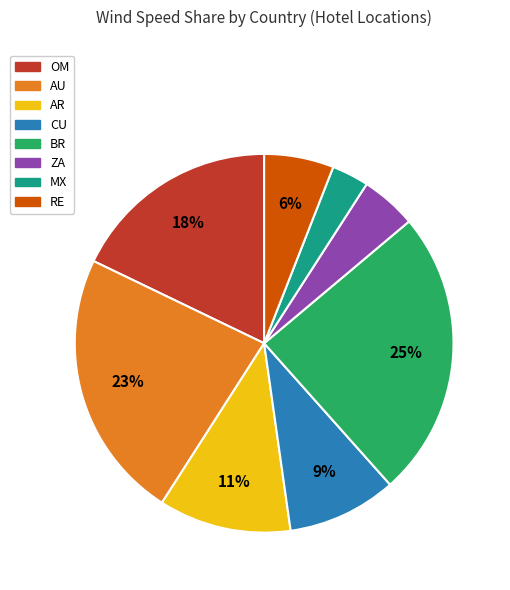

How many segments does this pie chart have?

8